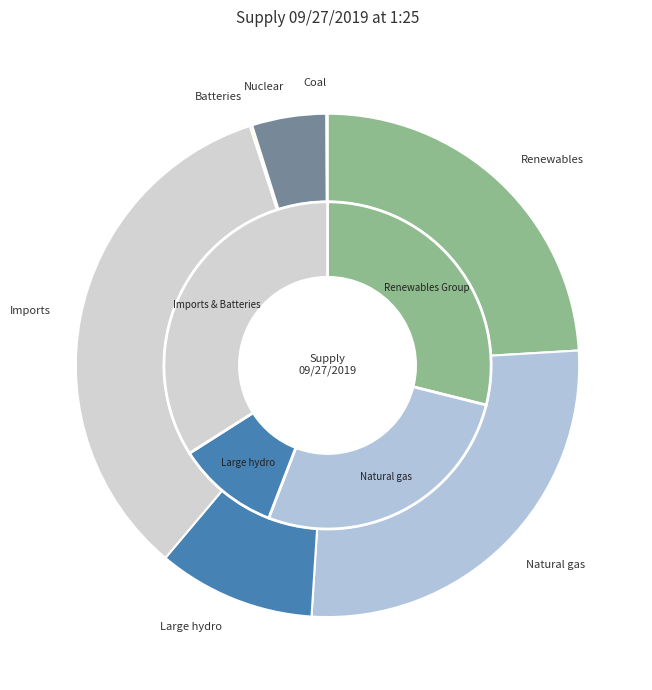

How many segments does this pie chart have?

8